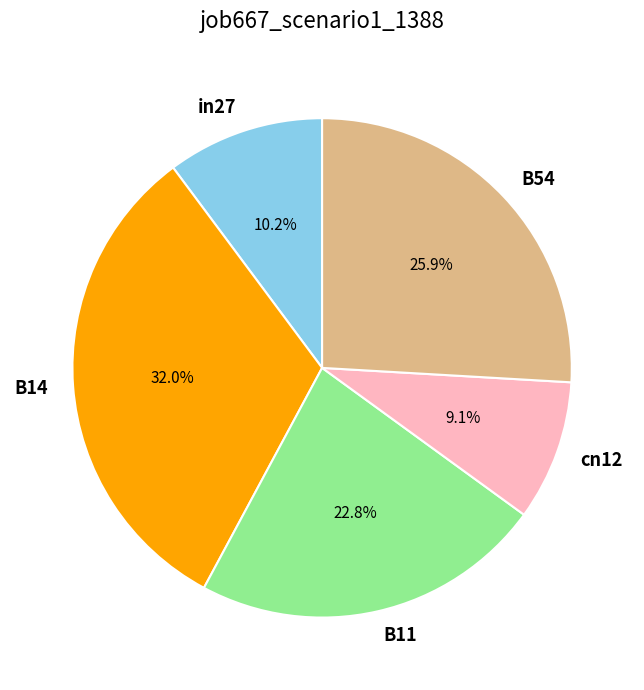

Combined, do B14 and B11 account for over 50%?

Yes